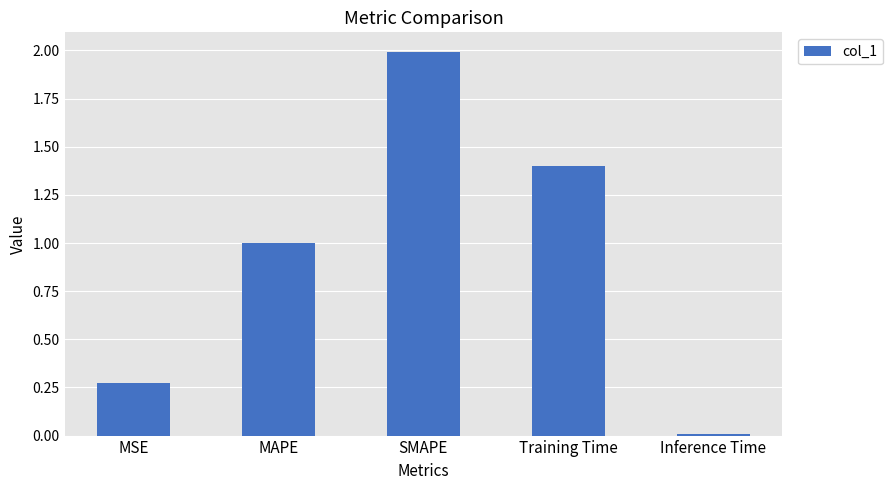

What is the sum of the values at MSE and MAPE?

1.3